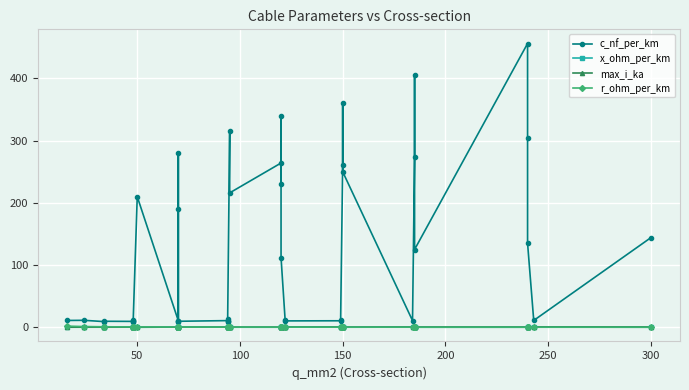

What are all the series names shown in the legend?

c_nf_per_km, x_ohm_per_km, max_i_ka, r_ohm_per_km